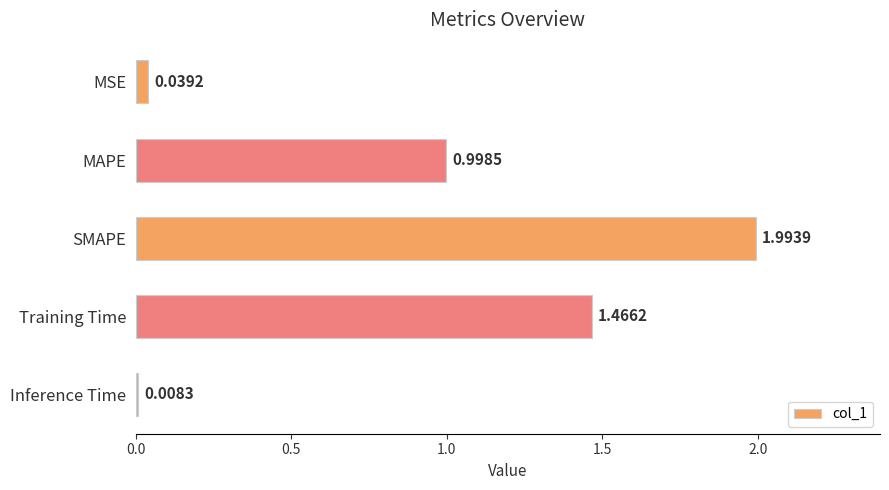

What is the label of the 5th bar from the top?

Inference Time